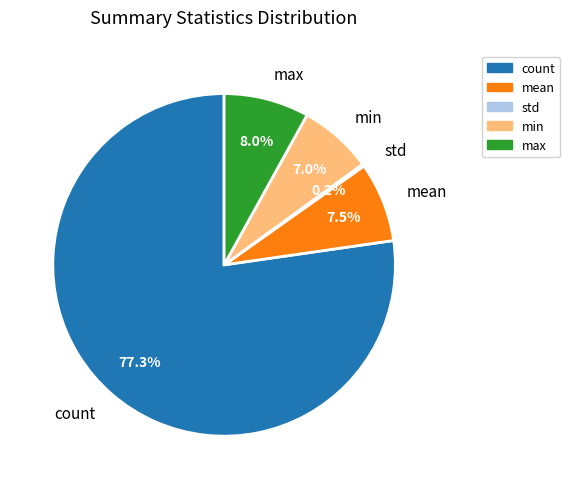

Is the sum of count and mean greater than half?

Yes